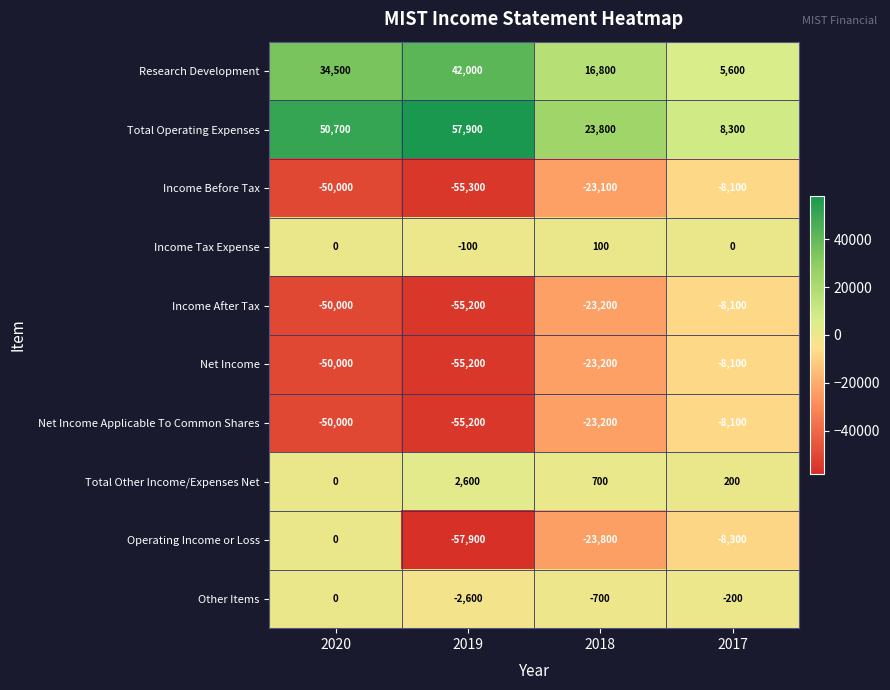

At which category is the sum across all series the highest?

2017